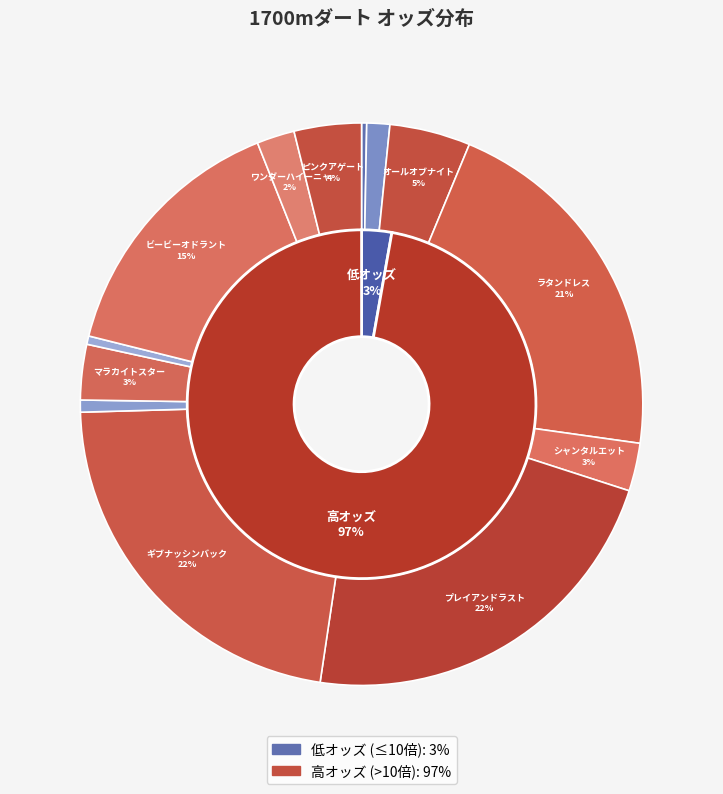

Does ピンクアゲート represent more than half of the total?

No